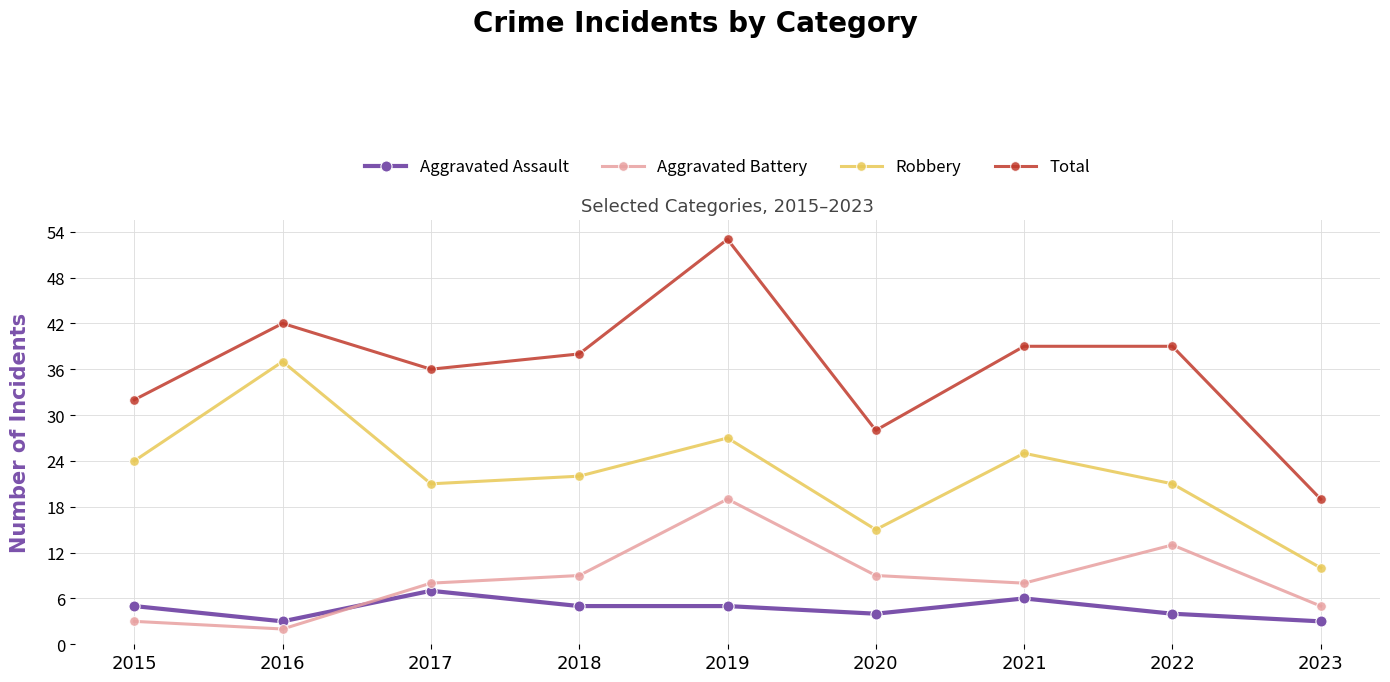

At which category does the chart reach its minimum across all series?

2016